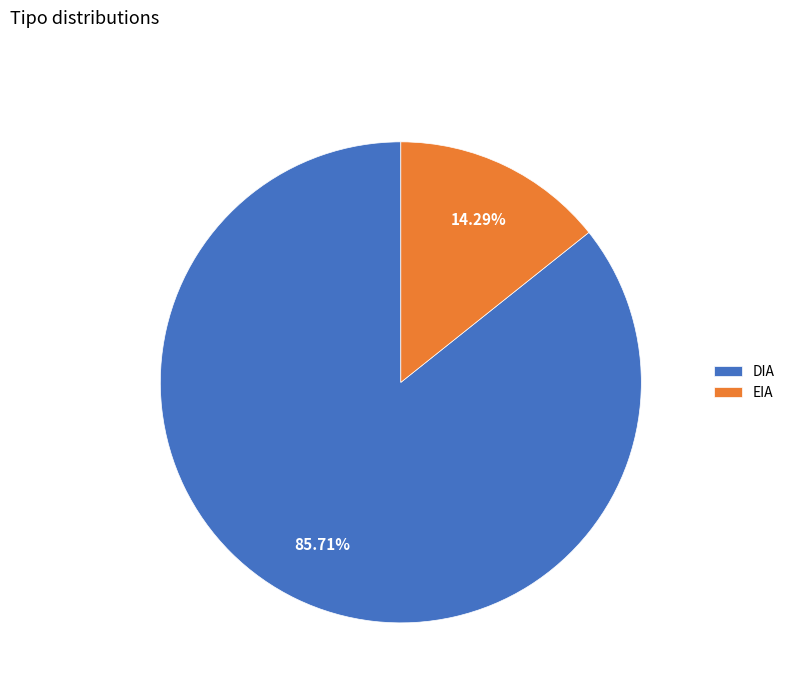

To the nearest percent, what percentage of the pie is DIA?

86%